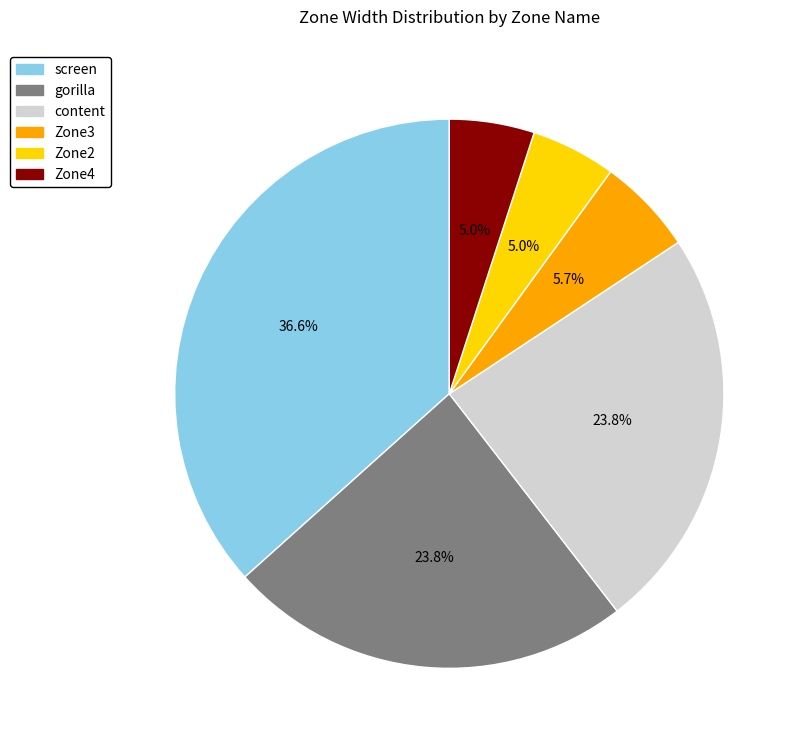

Do Zone4 and Zone2 together represent more than half of the pie?

No